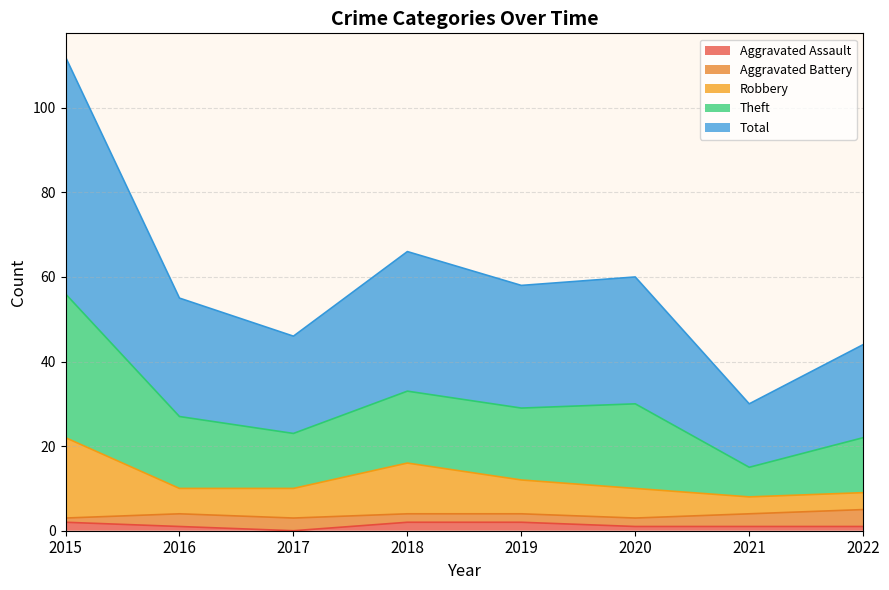

True or false: Theft and Aggravated Assault intersect in this chart.

False